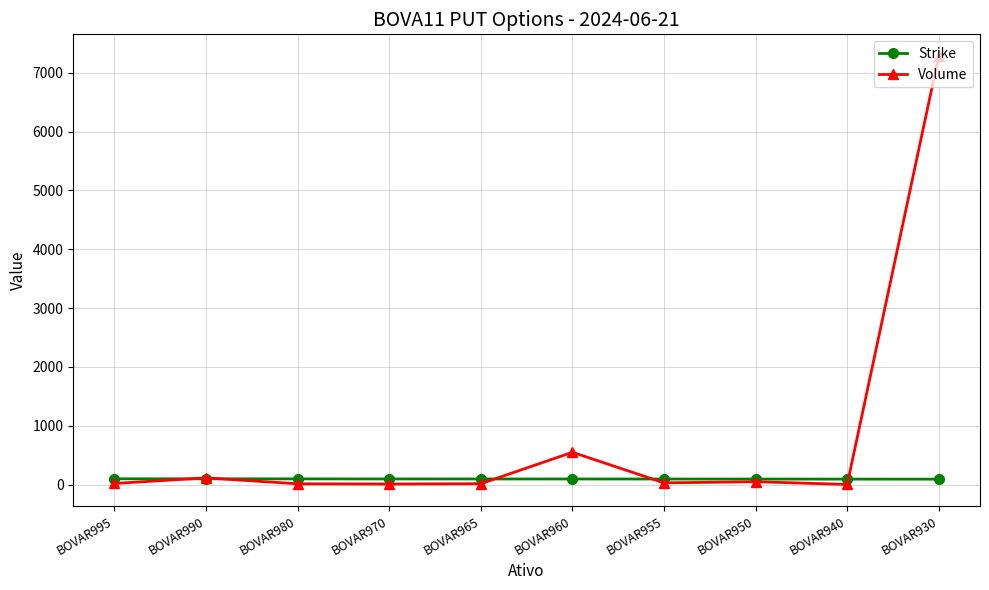

What is the total value across all series at BOVAR990?

214.0